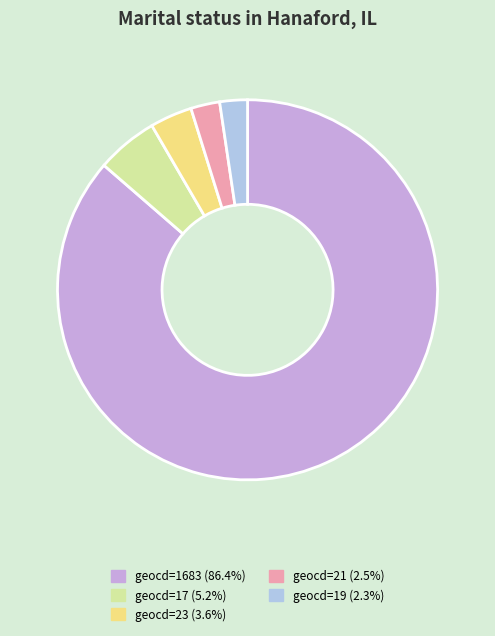

Is there any slice that represents more than half of the pie?

Yes